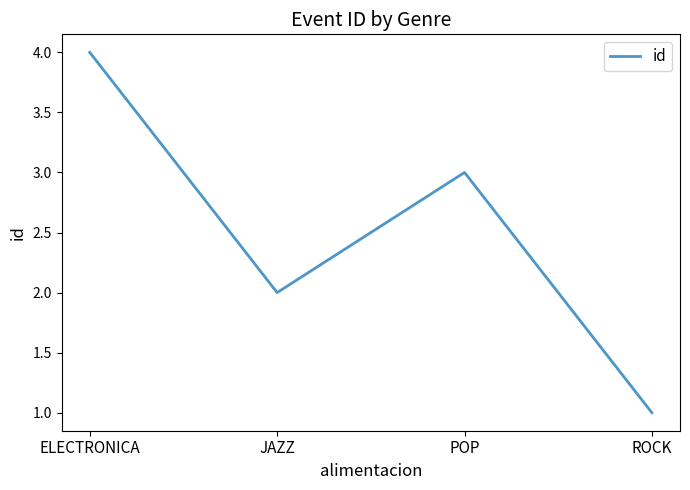

Reading left to right, extract all data points from this chart.

4	2	3	1